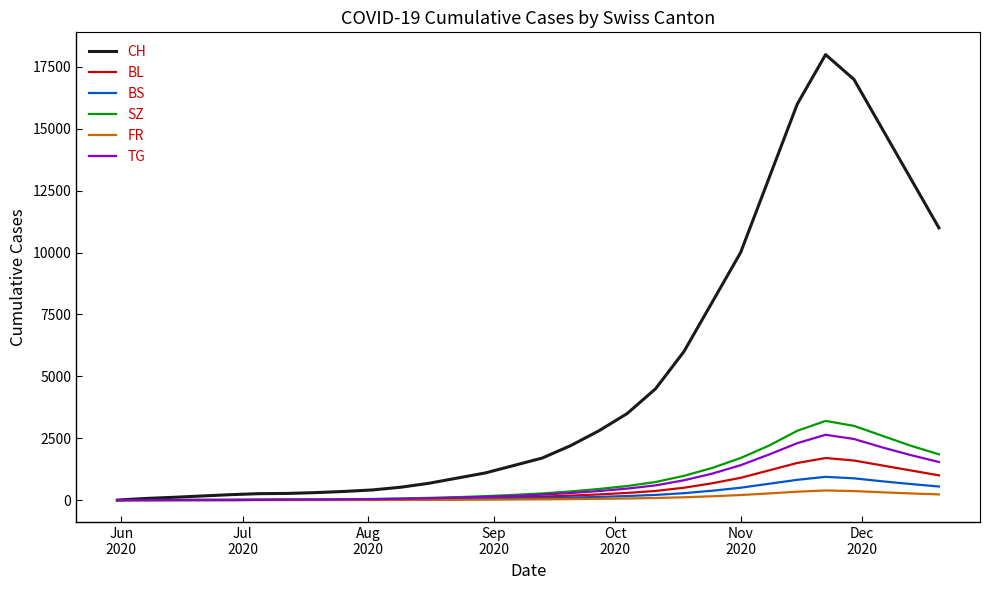

What is the highest value of the TG series?

2640